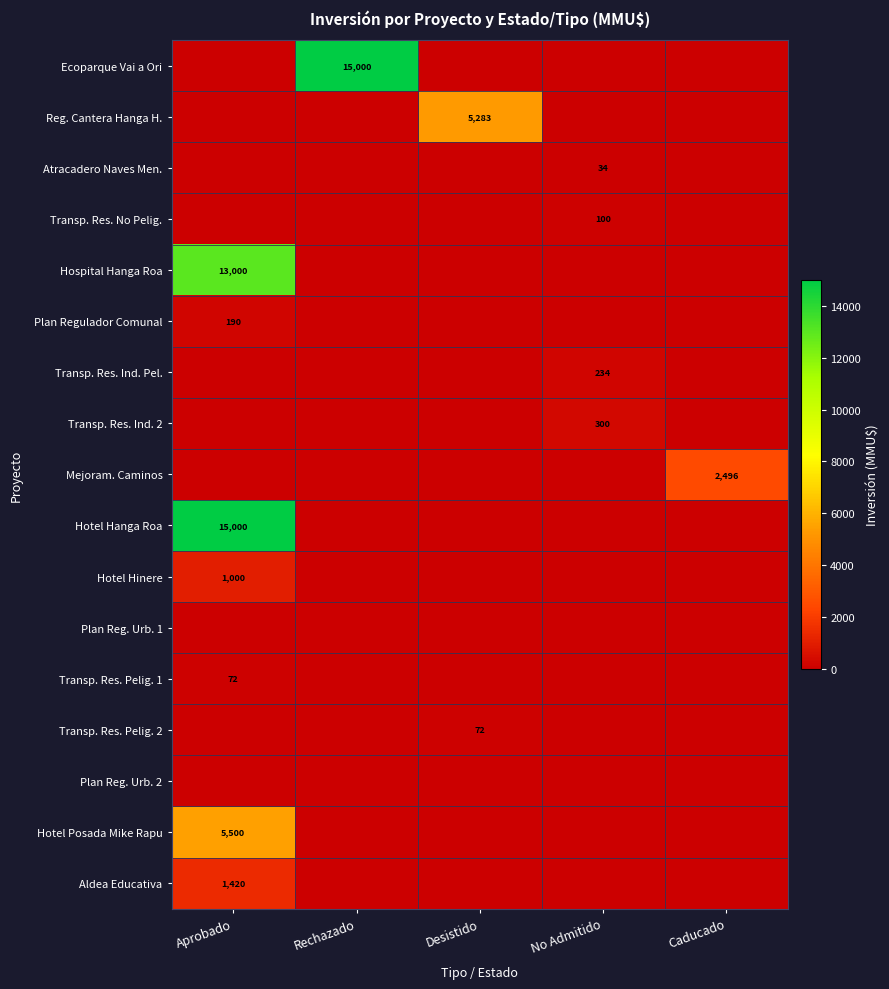

The Hotel Posada Mike Rapu series shows 7741 at Aprobado. True or false?

False